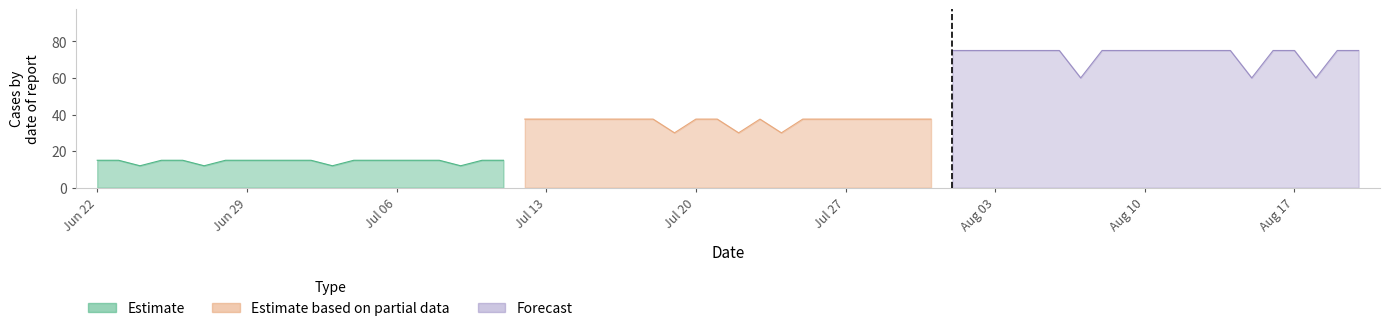

Reading left to right, what are all the values shown in this chart?

Estimate: 15.0	15.0	12.0	15.0	15.0	12.0	15.0	15.0	15.0	15.0	15.0	12.0	15.0	15.0	15.0	15.0	15.0	12.0	15.0	15.0
Estimate based on partial data: 37.5	37.5	37.5	37.5	37.5	37.5	37.5	30.0	37.5	37.5	30.0	37.5	30.0	37.5	37.5	37.5	37.5	37.5	37.5	37.5
Forecast: 75.0	75.0	75.0	75.0	75.0	75.0	60.0	75.0	75.0	75.0	75.0	75.0	75.0	75.0	60.0	75.0	75.0	60.0	75.0	75.0